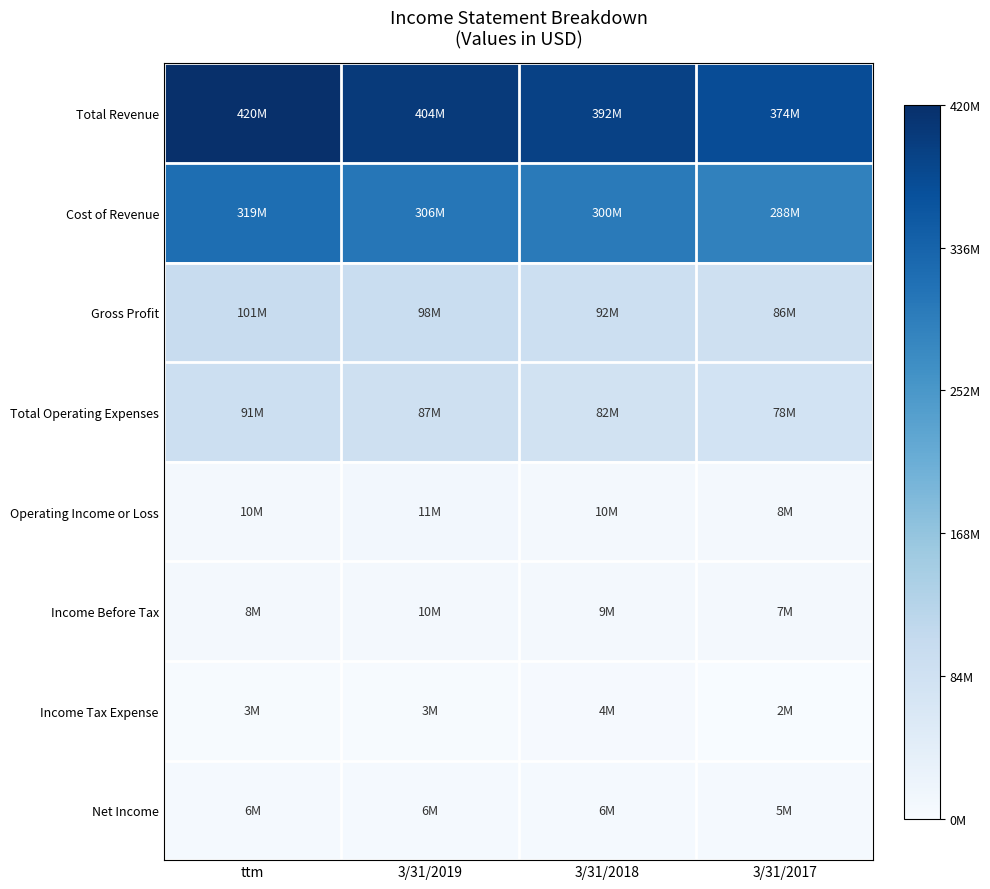

Reading left to right, extract all data points from this chart.

Total Revenue: ttm=420395000	3/31/2019=403832000	3/31/2018=391726000	3/31/2017=374387000
Cost of Revenue: ttm=319258000	3/31/2019=305691000	3/31/2018=300187000	3/31/2017=288328000
Gross Profit: ttm=101138000	3/31/2019=98141000	3/31/2018=91538000	3/31/2017=86058000
Total Operating Expenses: ttm=91424000	3/31/2019=87154000	3/31/2018=81858000	3/31/2017=78075000
Operating Income or Loss: ttm=9714000	3/31/2019=10987000	3/31/2018=9680000	3/31/2017=7983000
Income Before Tax: ttm=8406000	3/31/2019=9625000	3/31/2018=9112000	3/31/2017=6706000
Income Tax Expense: ttm=2635000	3/31/2019=3271000	3/31/2018=3531000	3/31/2017=1516000
Net Income: ttm=5770000	3/31/2019=6354000	3/31/2018=5579000	3/31/2017=5190000